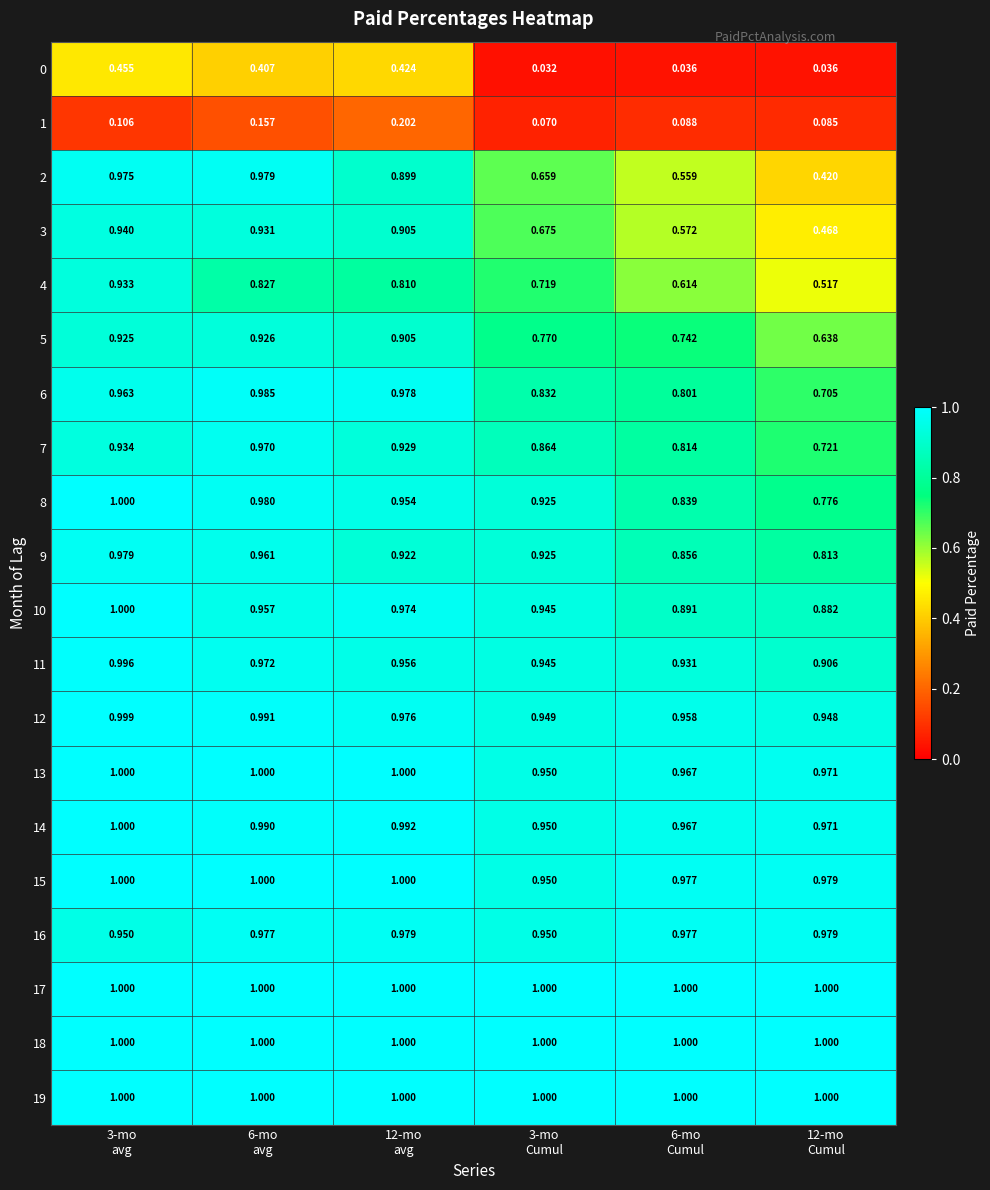

How many distinct data groups are displayed?

20